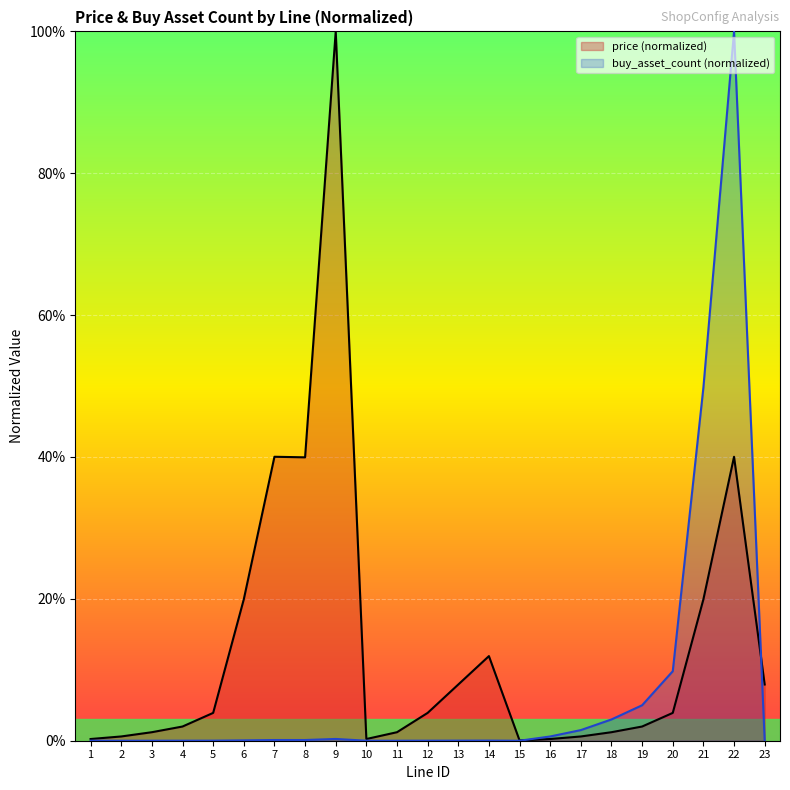

What is the approximate value of price (normalized) at 19?

2.0